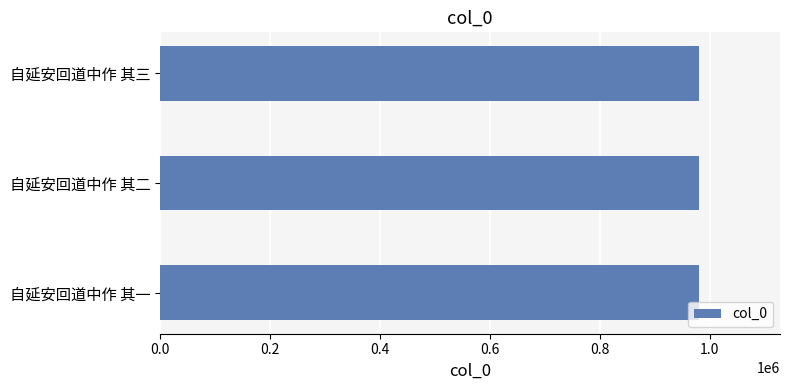

What value does the data have at 自延安回道中作 其二?

979900